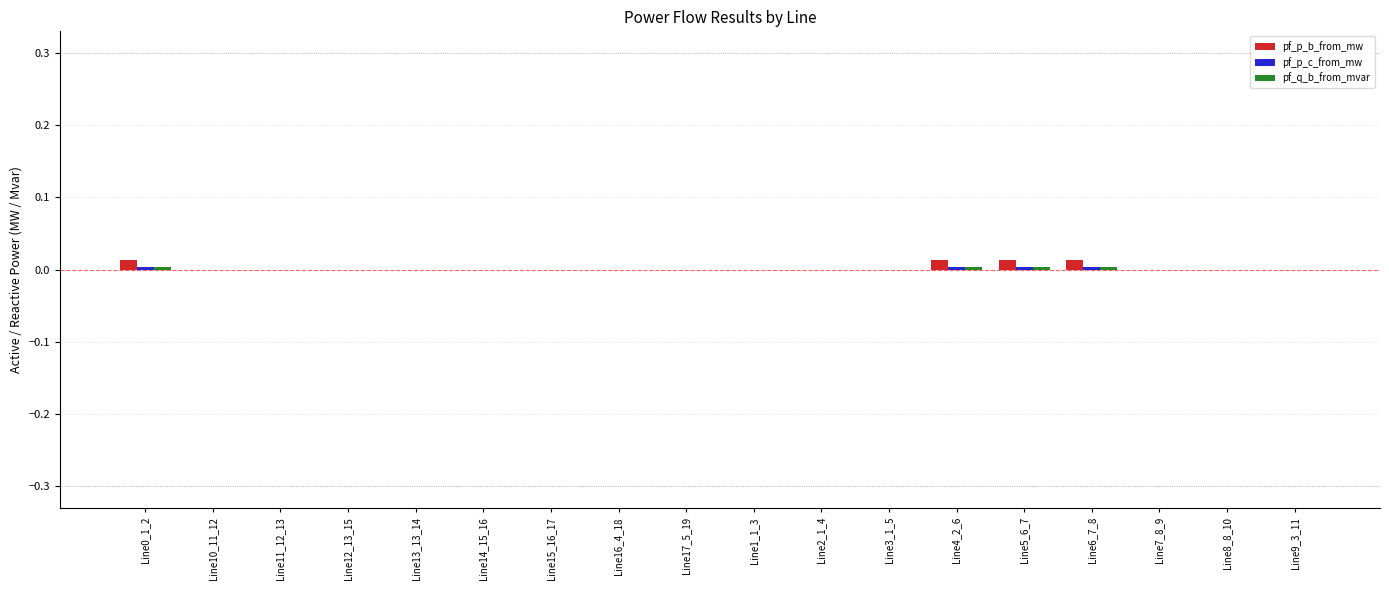

How many distinct data groups are displayed?

3